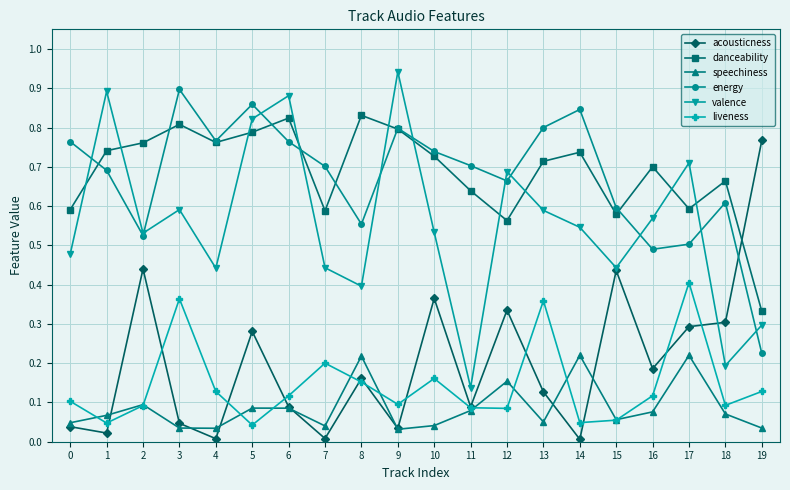

What are all the series names shown in the legend?

acousticness, danceability, speechiness, energy, valence, liveness